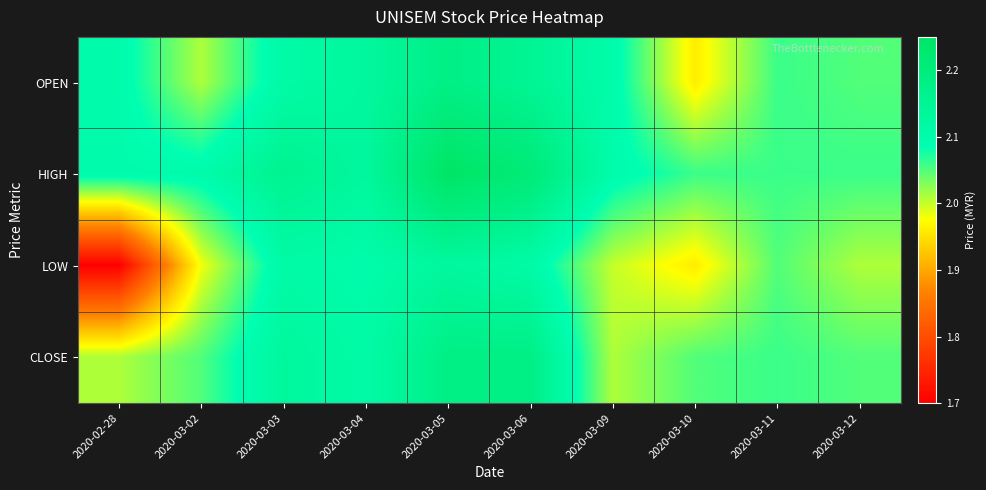

How many categories are shown in the chart?

10